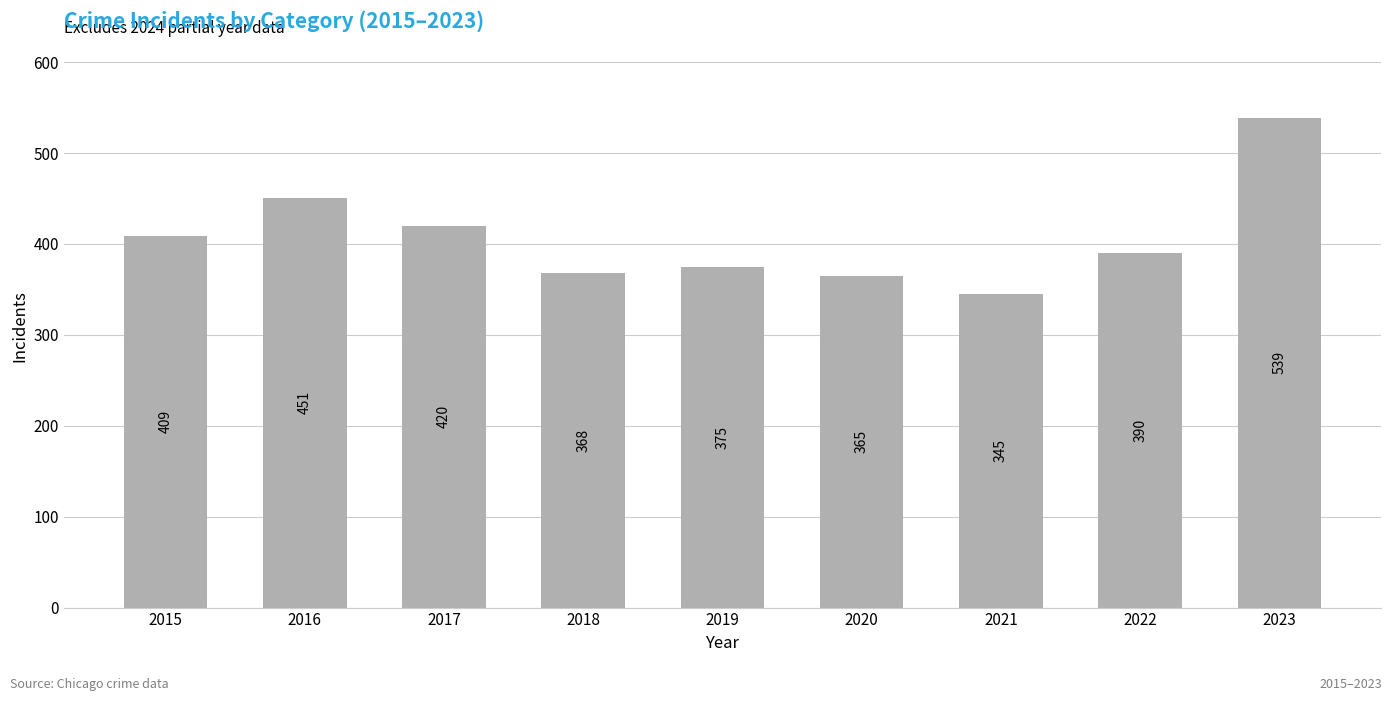

Count the number of categories in the chart.

9